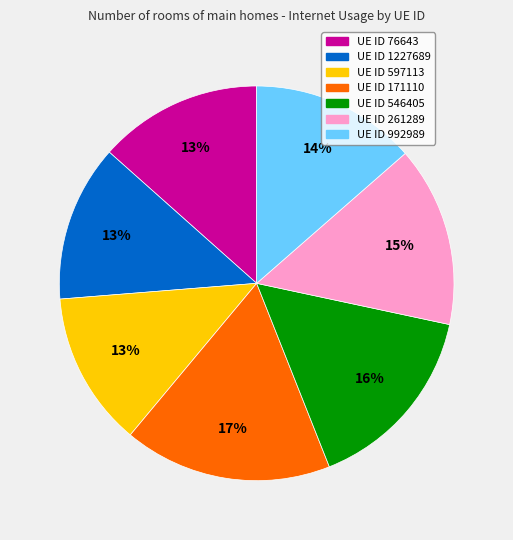

Which has a higher value, UE ID 1227689 or UE ID 261289?

UE ID 261289